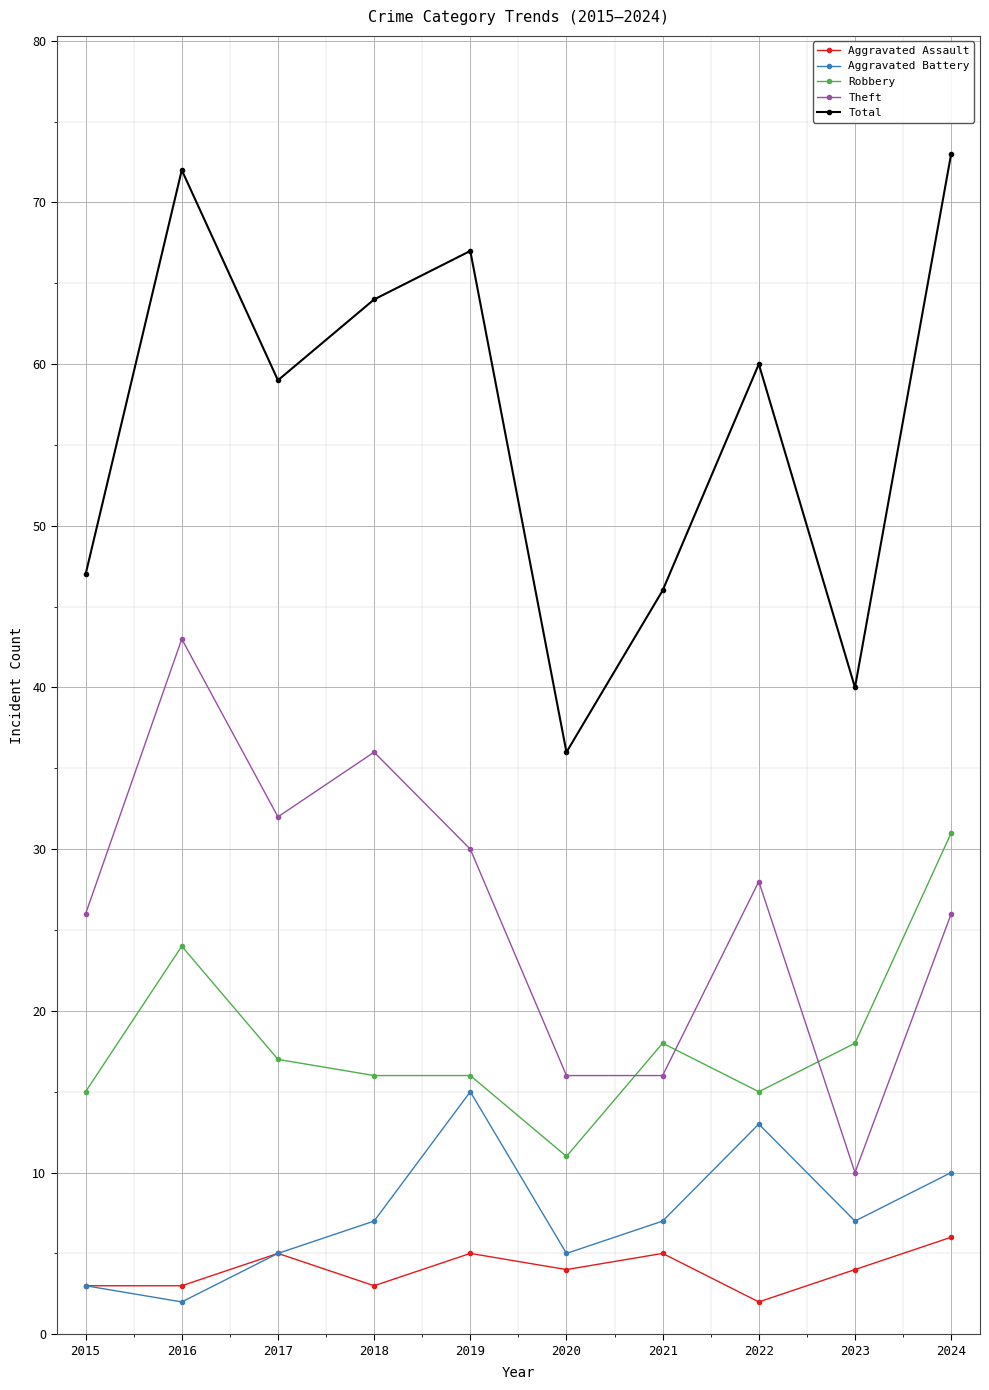

What is the sum of all Aggravated Assault values?

40